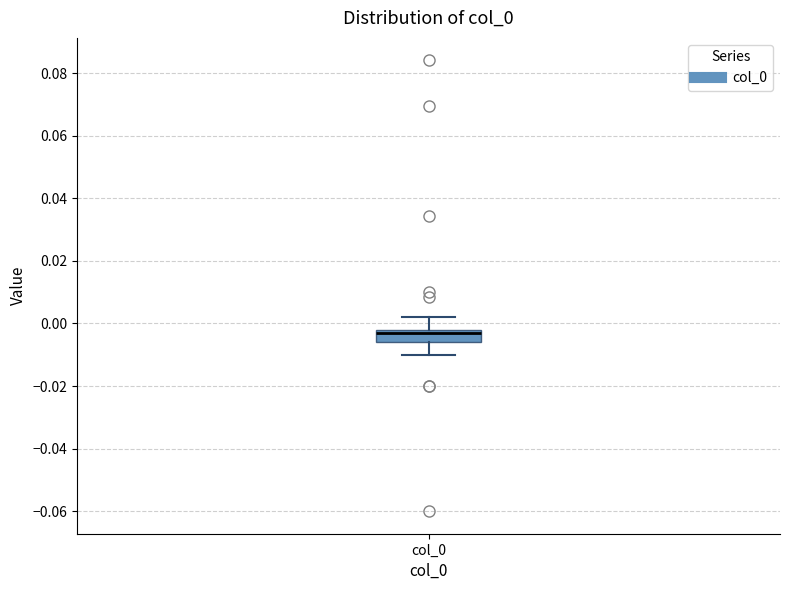

Transcribe this box plot: give where the median line is, the range the box spans, and where the two whiskers end, as read against the y-axis. The values are not printed on the chart, so give them approximately, as read against the axis.

median -0.002 (just below the box's upper edge), box -0.006 to -0.002, whiskers -0.010 to 0.002